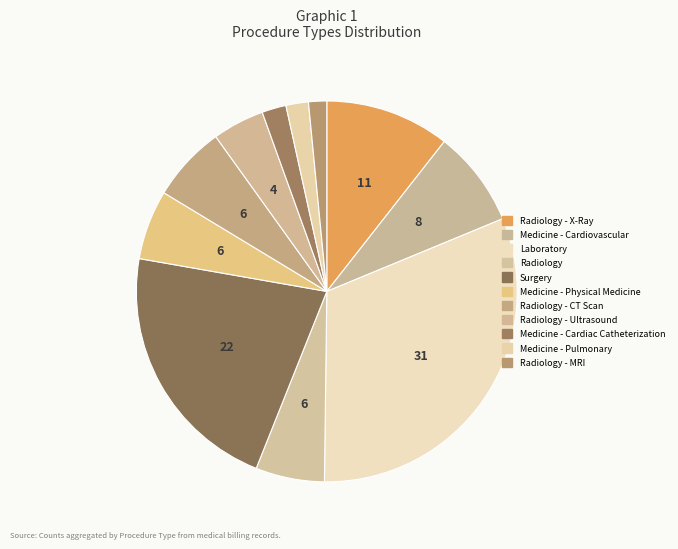

To the nearest percent, what is the difference between the largest and smallest slice percentages?

30%